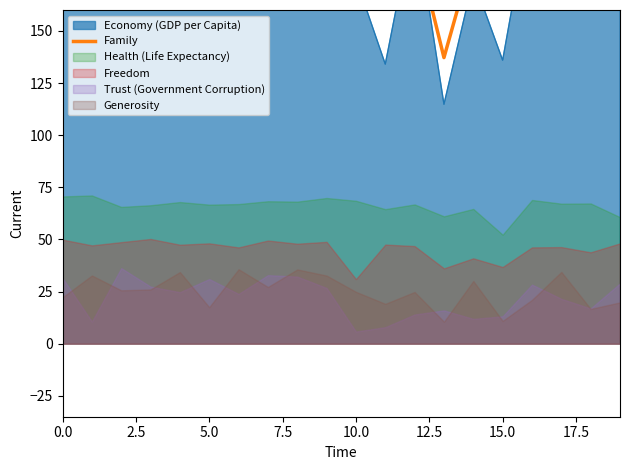

What is the greatest value displayed?

210.3